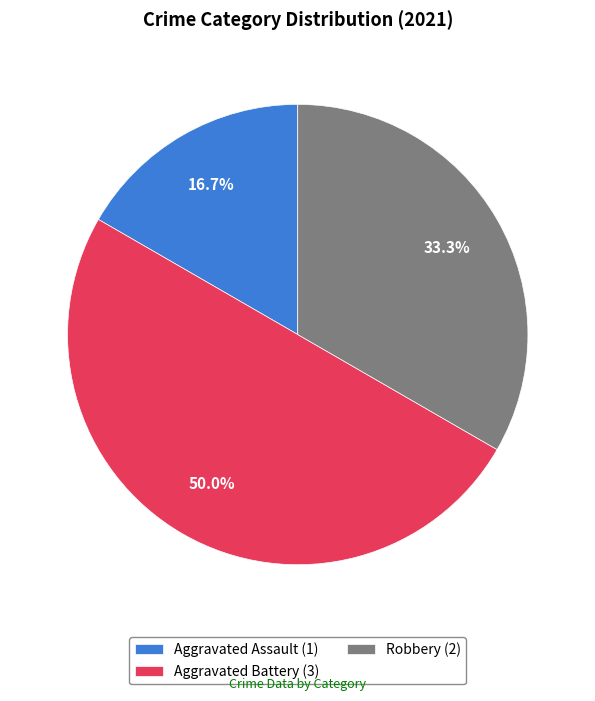

How many slices are in this pie chart?

3